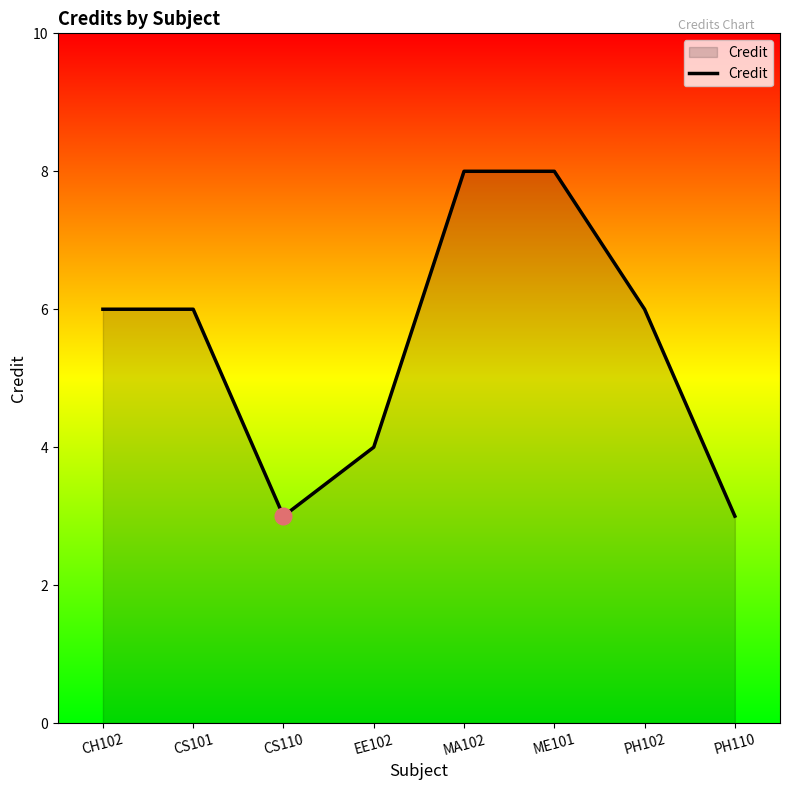

Reading left to right, list all the values displayed in this chart.

CH102=6	CS101=6	CS110=3	EE102=4	MA102=8	ME101=8	PH102=6	PH110=3